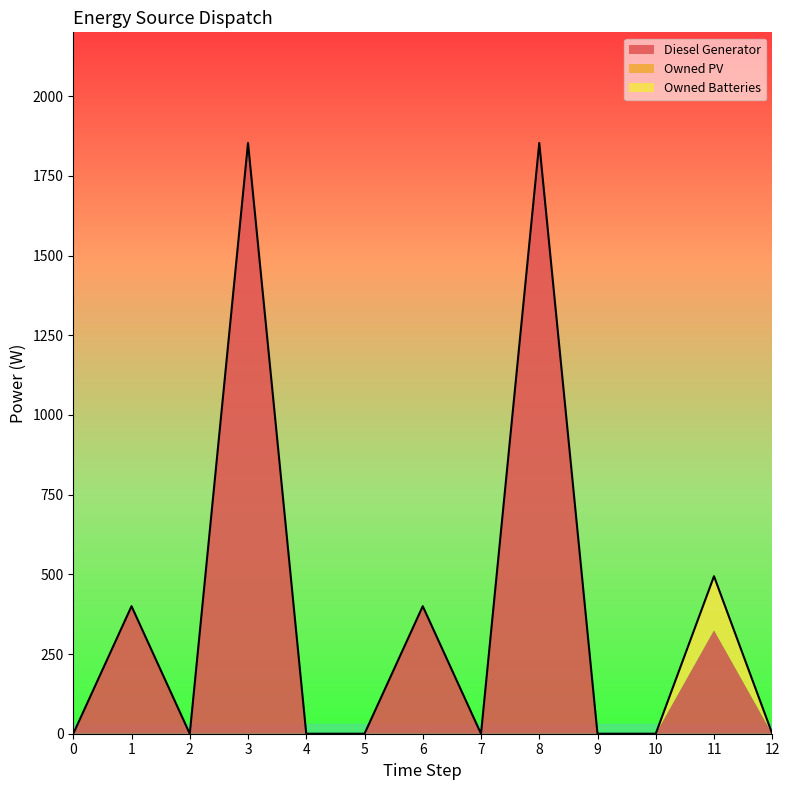

At which category is the sum across all series the highest?

3